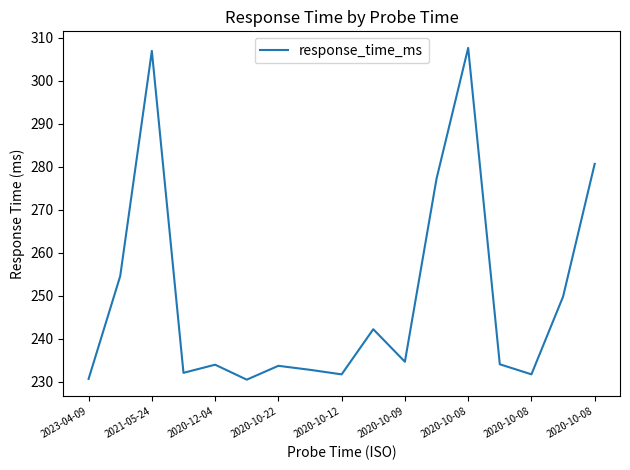

What is the minimum value shown in the chart?

230.4